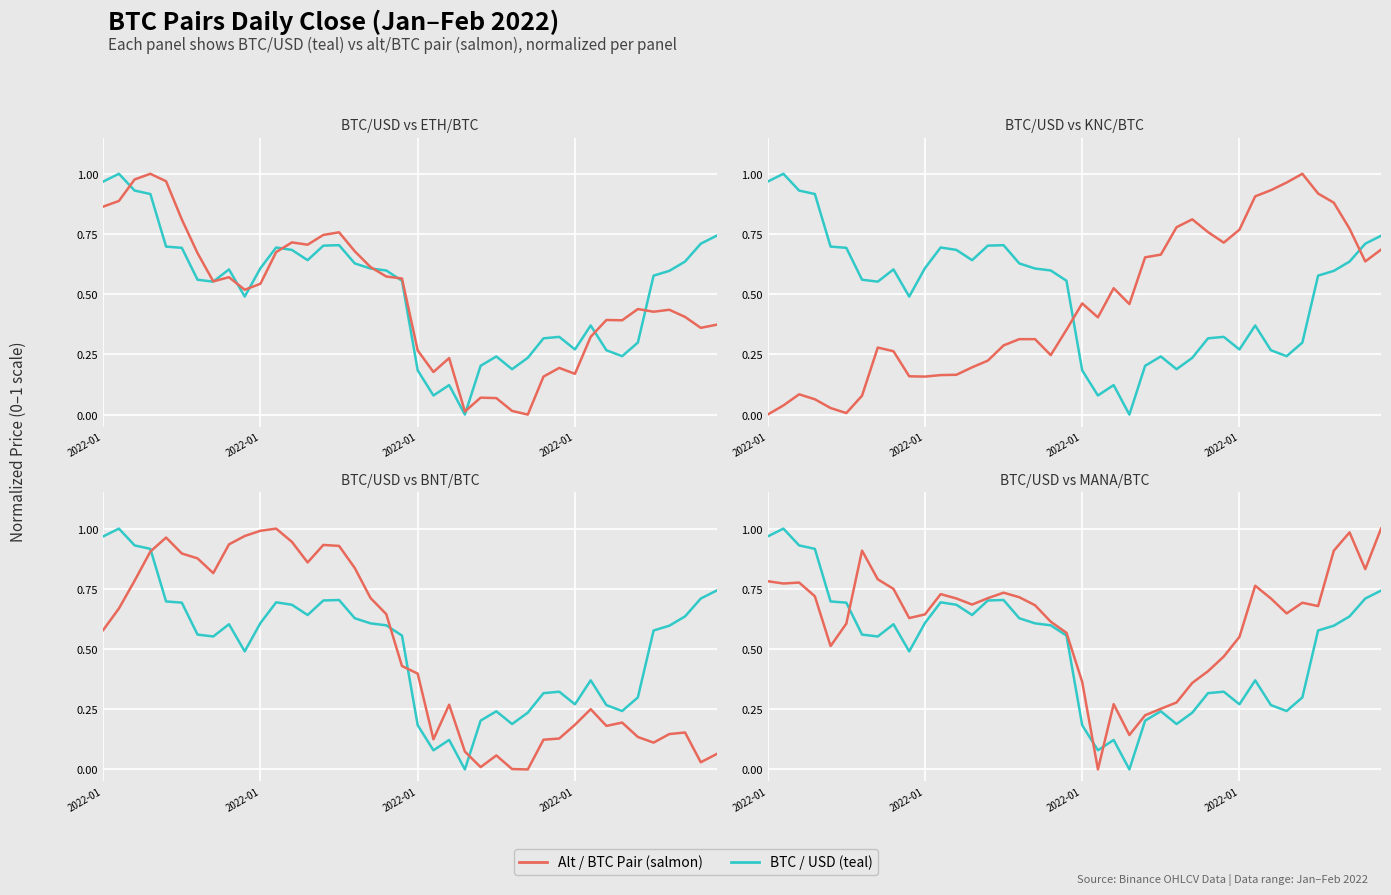

True or false: ETHBTC has a value of 0.2 at 21.

True